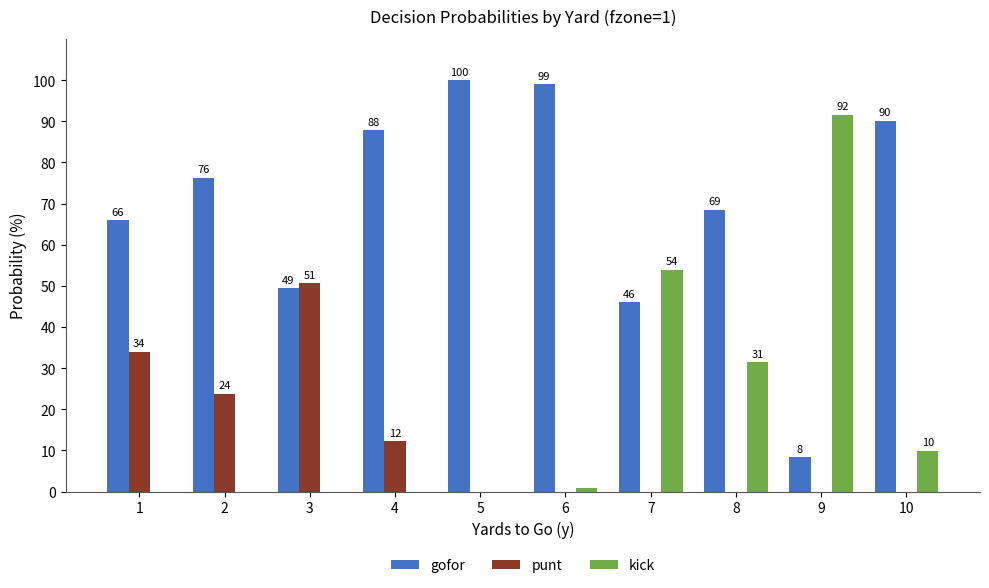

Where is kick nearest to the value 45?

7